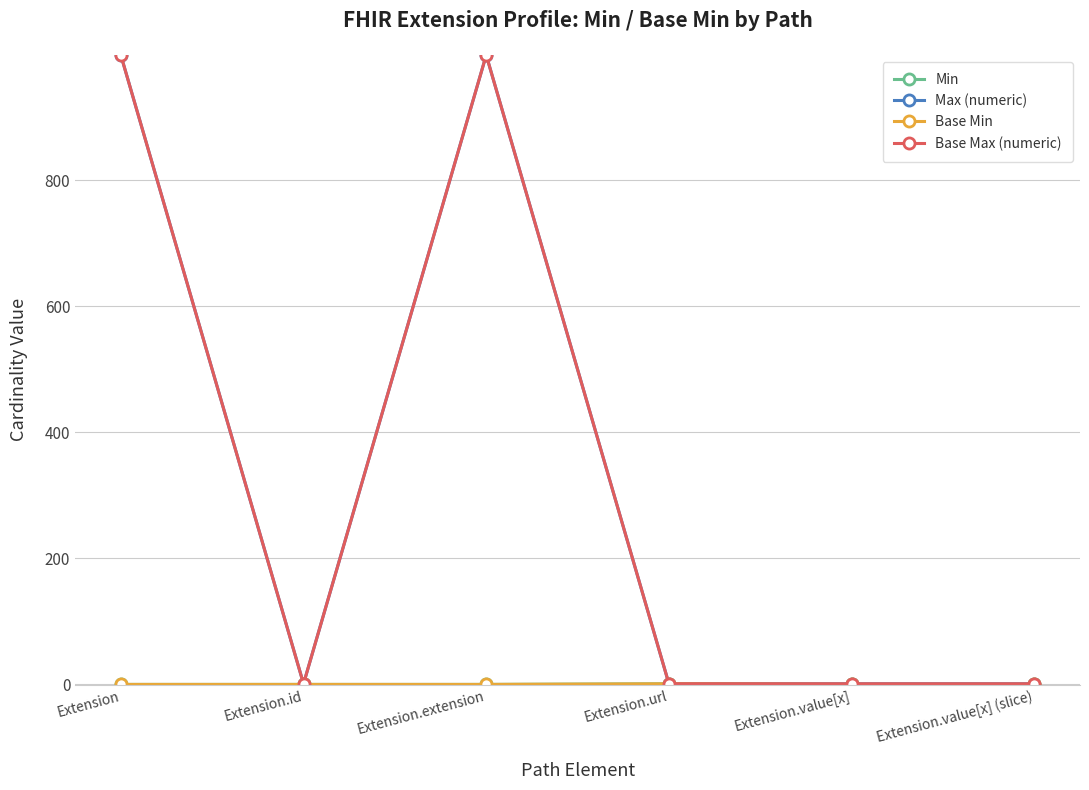

What is the sum of the Max (numeric) values at Extension.value[x] and Extension.value[x] (slice)?

2